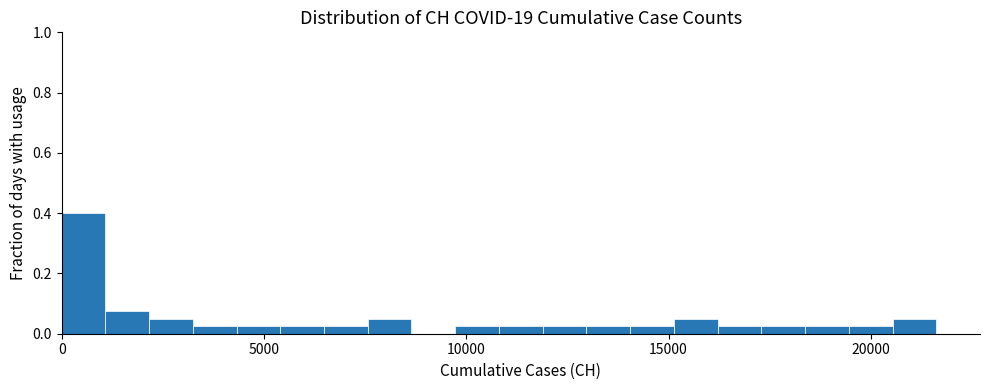

Around what value on the x-axis is the tallest bar? Give the approximate position of its centre, as read against the axis.

500